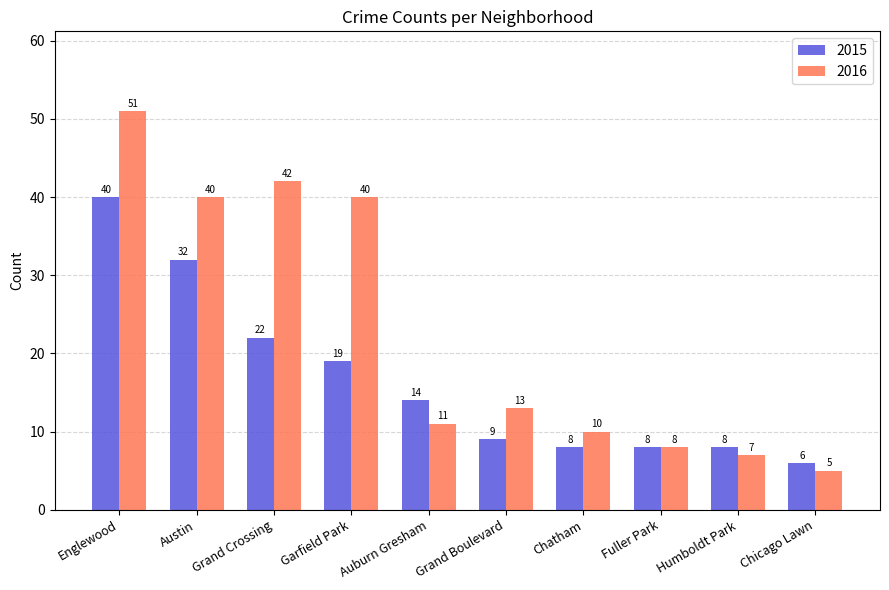

What is the highest value of the 2015 series?

40